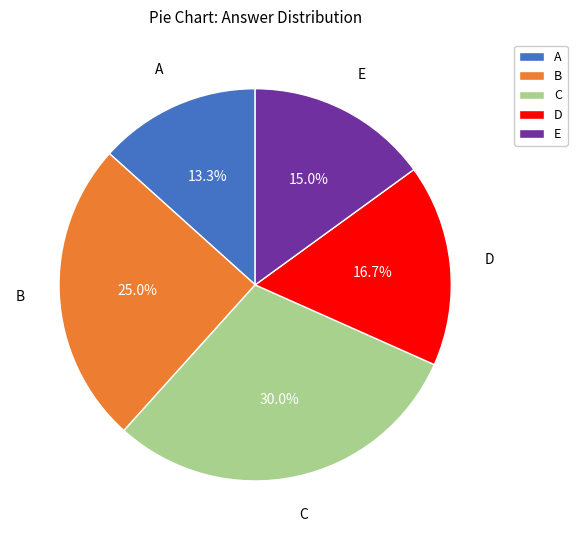

Does E represent more than half of the total?

No